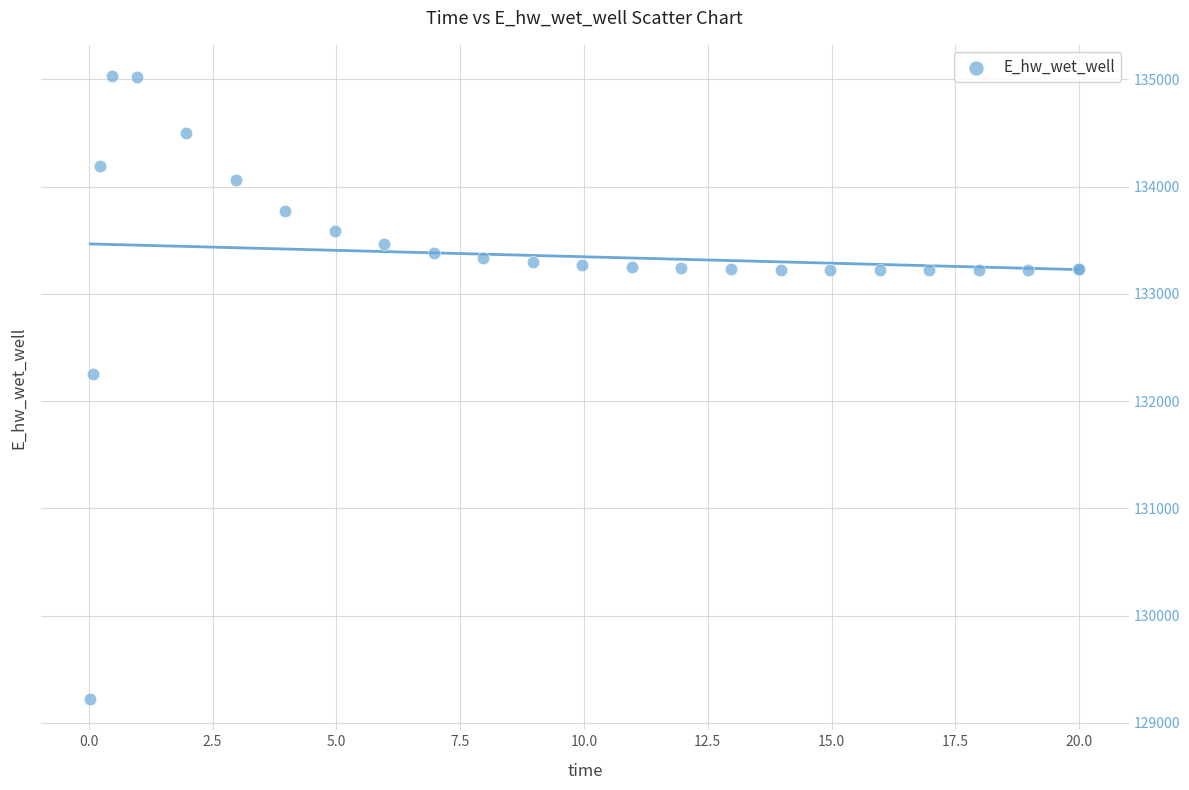

What Y value in the scatter plot is closest to 132126?

132253.8